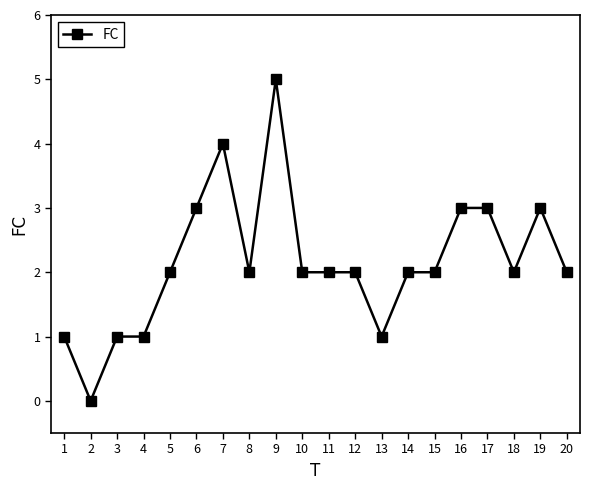

What value does the data have at 12?

2